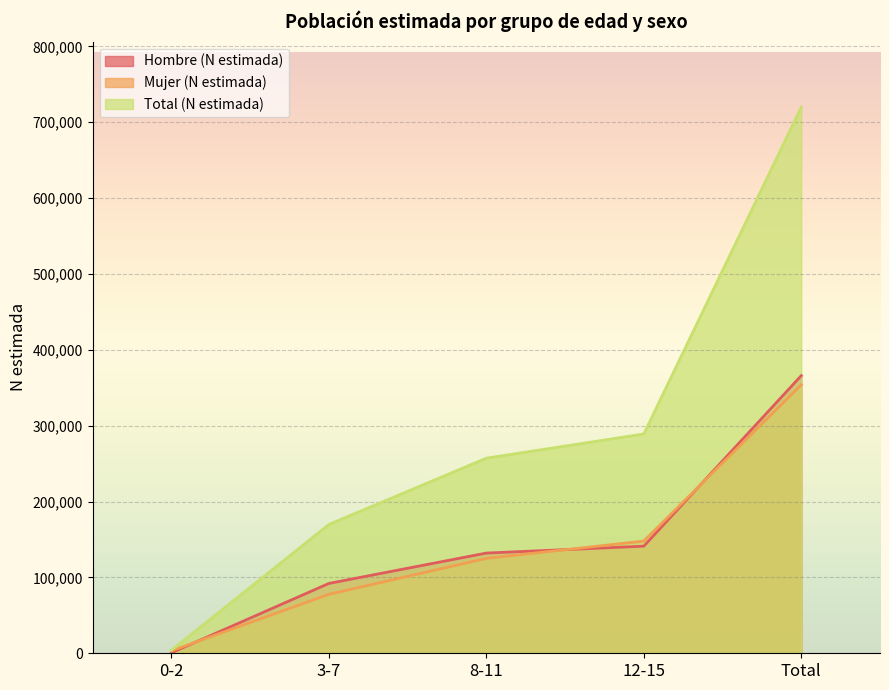

What is the difference between the second highest and second lowest values in the Hombre (N estimada) series?

49119